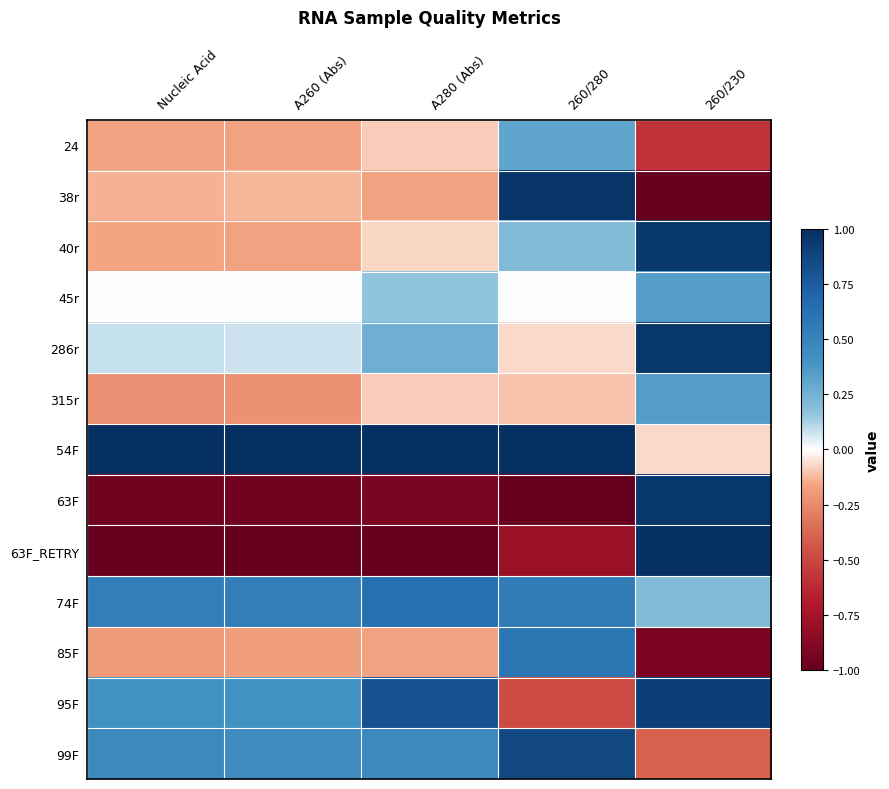

What is the total value across all series at Nucleic Acid?

-0.3